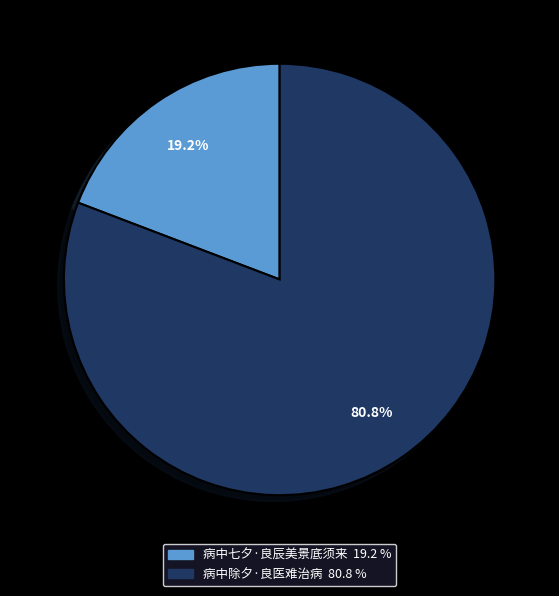

Which category has the biggest portion of the pie?

病中除夕·良医难治病